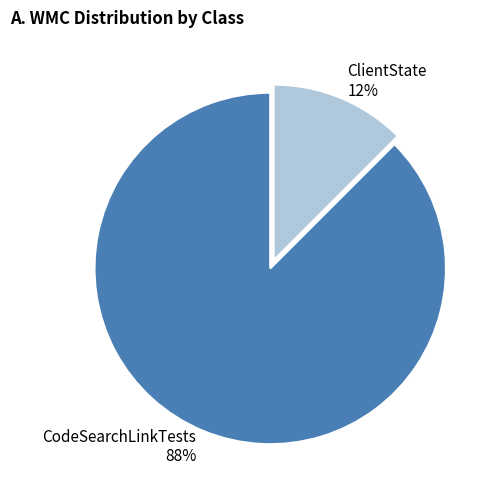

Rank the categories by value from lowest to highest.

ClientState, CodeSearchLinkTests